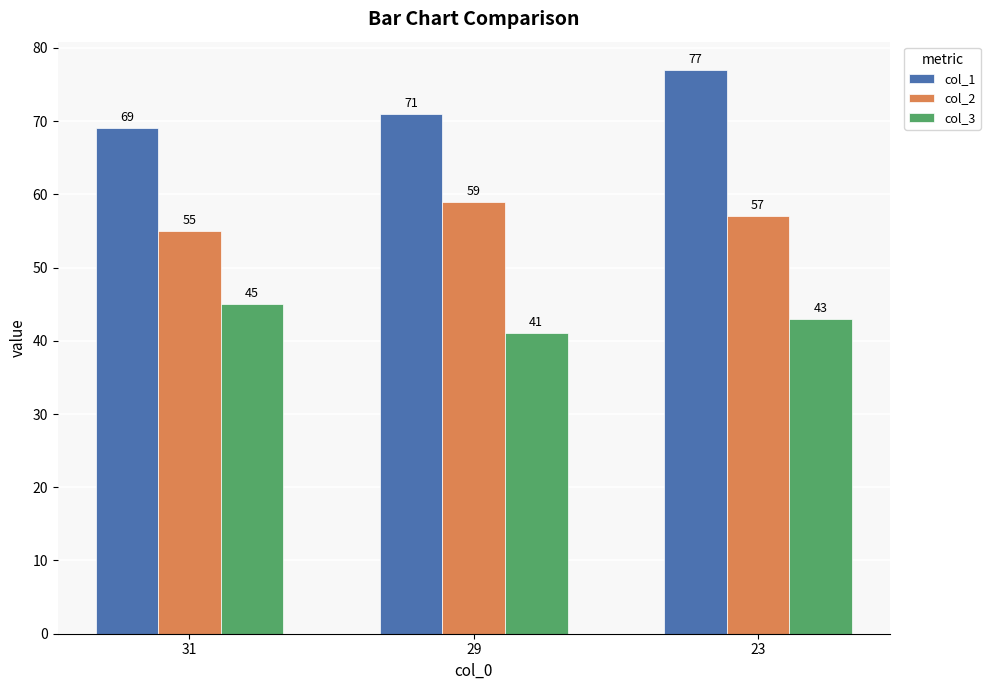

The value of col_2 at 29 is 59. True or false?

True